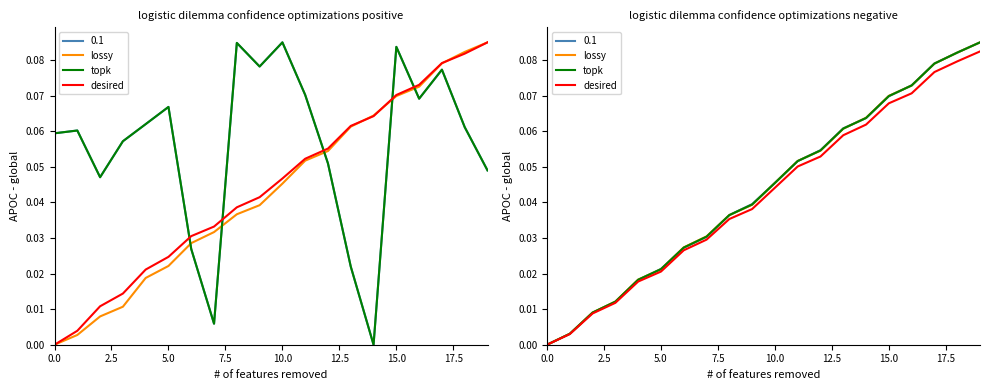

What is the highest value of the topk series?

0.1